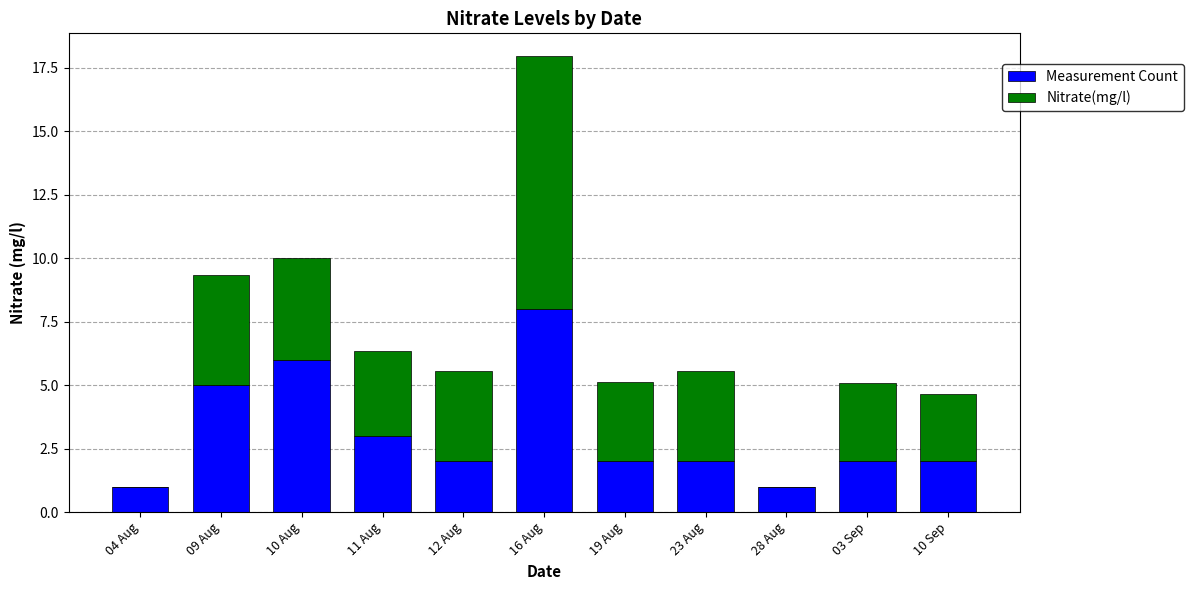

Which category has the highest value in the Measurement Count series?

16 Aug